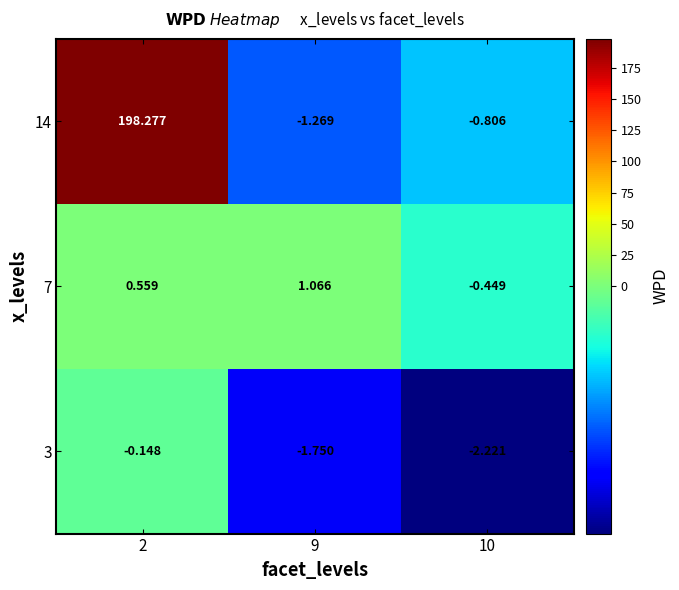

Reading left to right, transcribe all the data shown in this chart.

3: 2=-0.1	9=-1.8	10=-2.2
7: 2=0.6	9=1.1	10=-0.4
14: 2=198.3	9=-1.3	10=-0.8